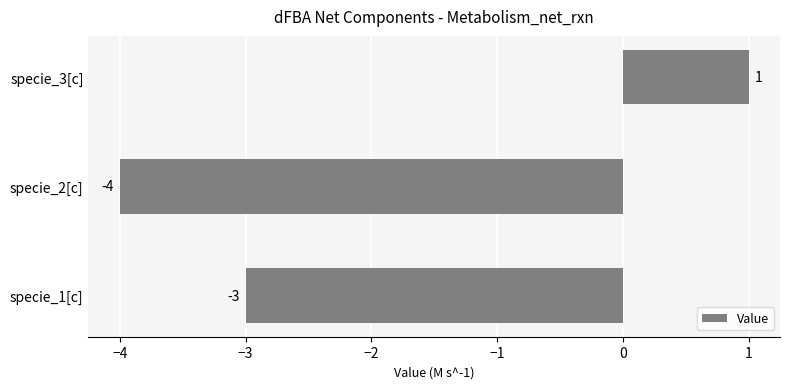

What is the difference between the maximum and minimum values?

5